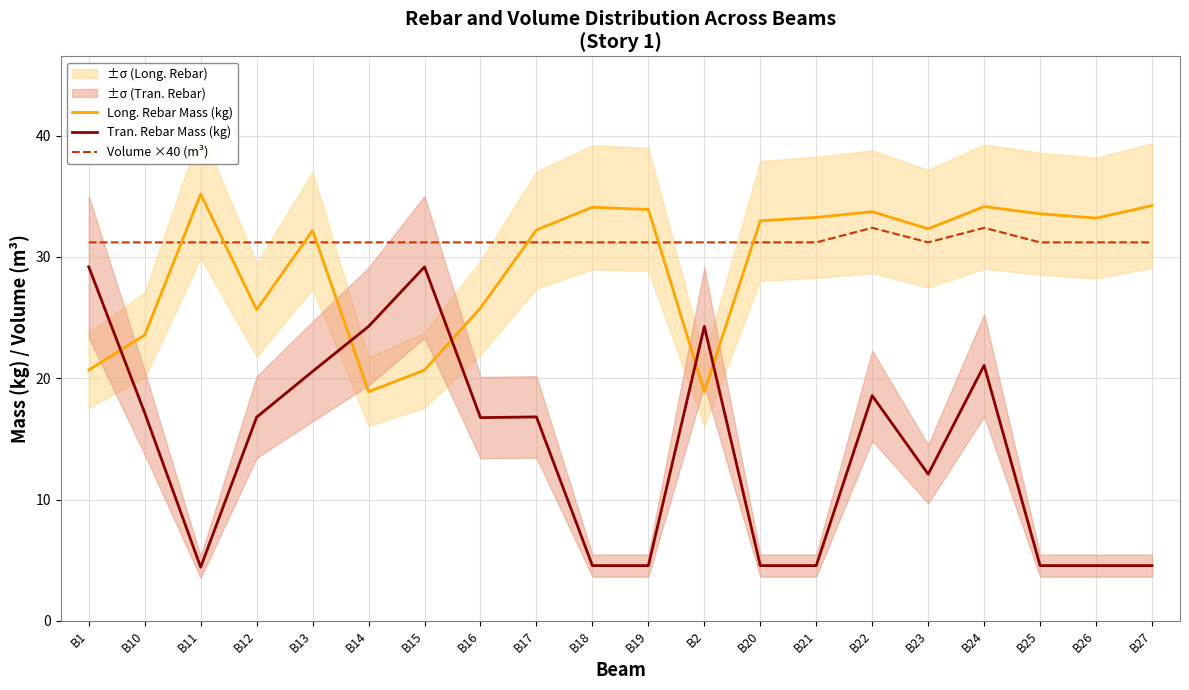

Which category has the highest value in the Tran. Rebar Mass (kg) series?

B1